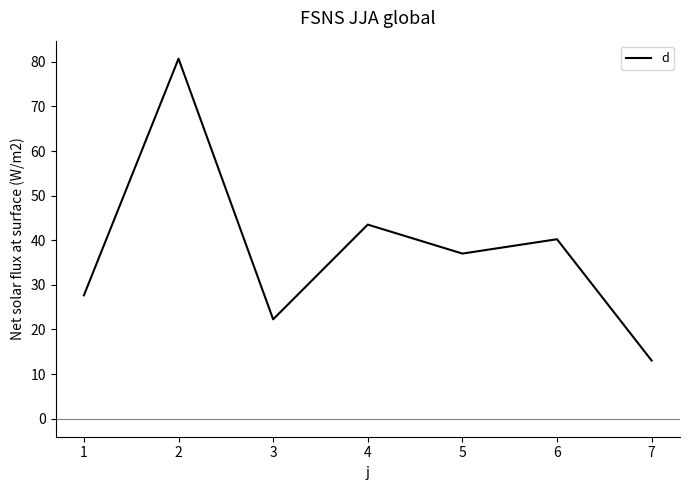

What is the minimum value shown in the chart?

13.0